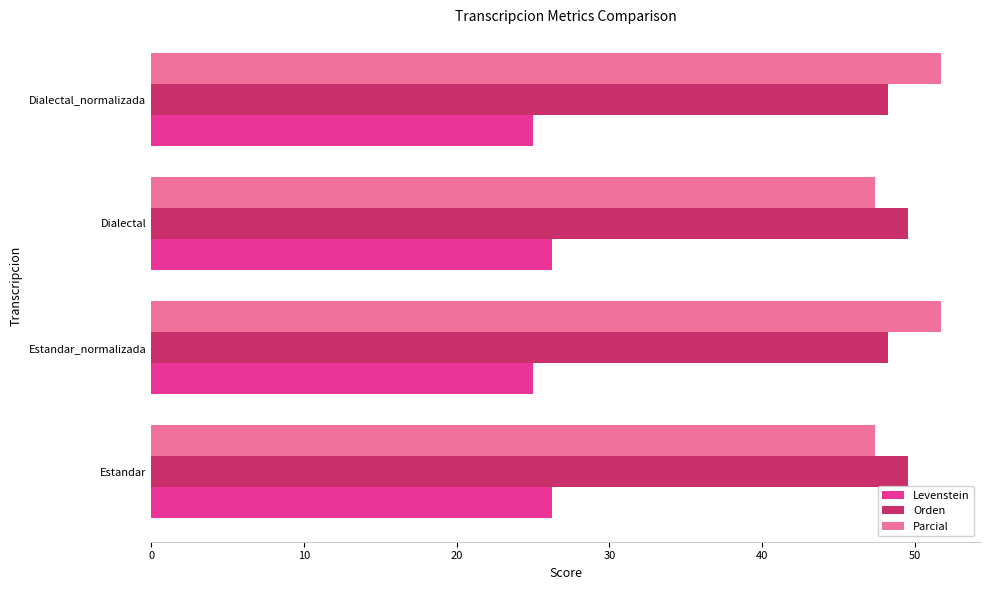

Read the Parcial value at Dialectal.

47.4